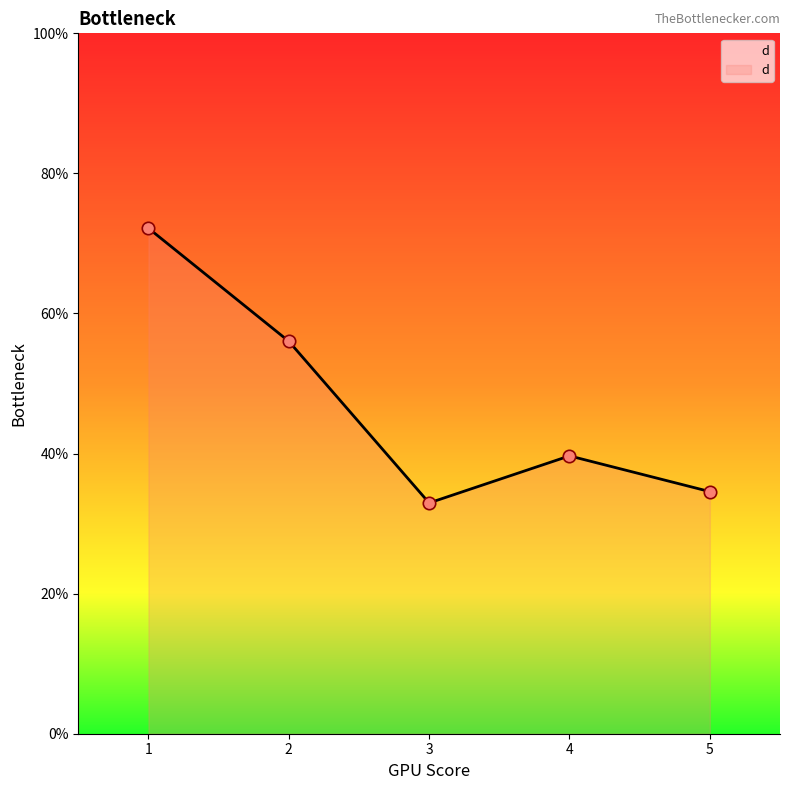

Between 1 and 2, which is larger?

1